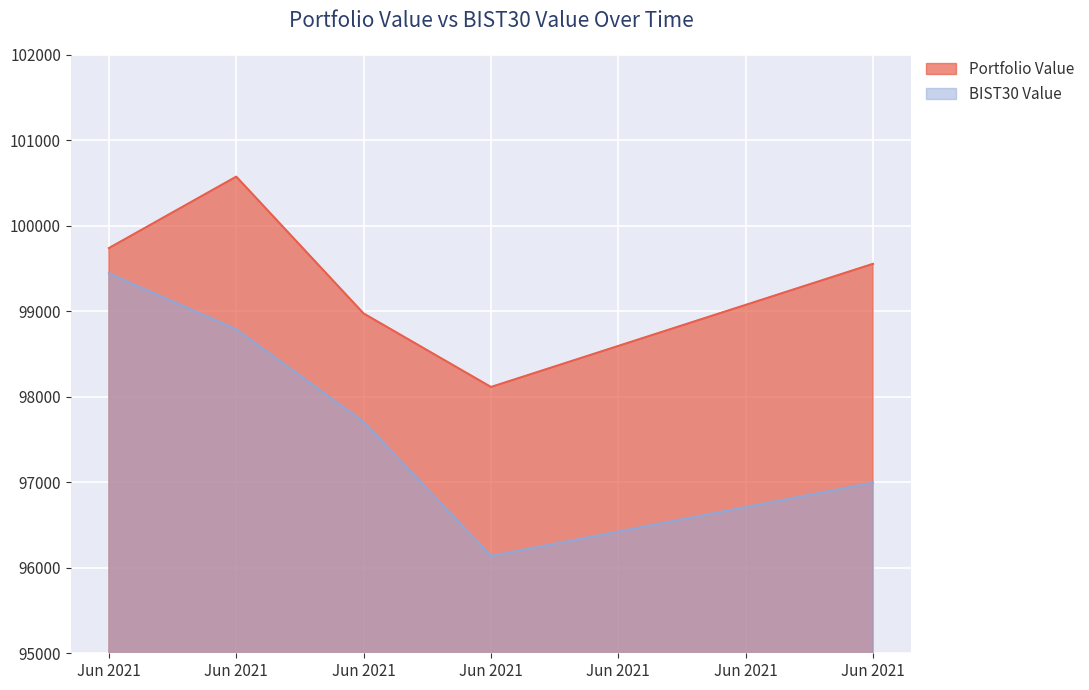

Is it true that Portfolio Value equals 43005.3 at Jun 2021?

False